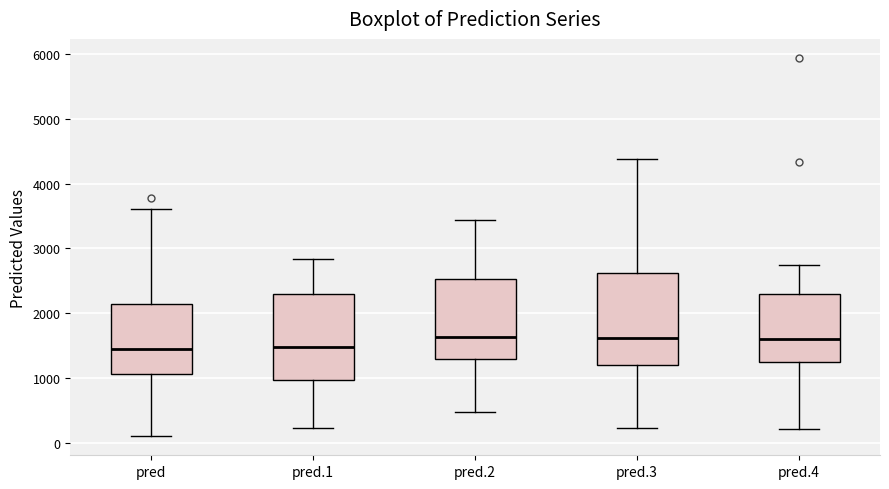

Reading left to right, read every box against the y-axis: the position of its median line, the range the box covers, and the ends of its whiskers. The values are not printed on the chart, so give them approximately, as read against the axis.

pred: median 1400, box 1100 to 2100, whiskers 100 to 3600
pred.1: median 1500, box 1000 to 2300, whiskers 200 to 2800
pred.2: median 1600, box 1300 to 2500, whiskers 500 to 3400
pred.3: median 1600, box 1200 to 2600, whiskers 200 to 4400
pred.4: median 1600, box 1200 to 2300, whiskers 200 to 2700